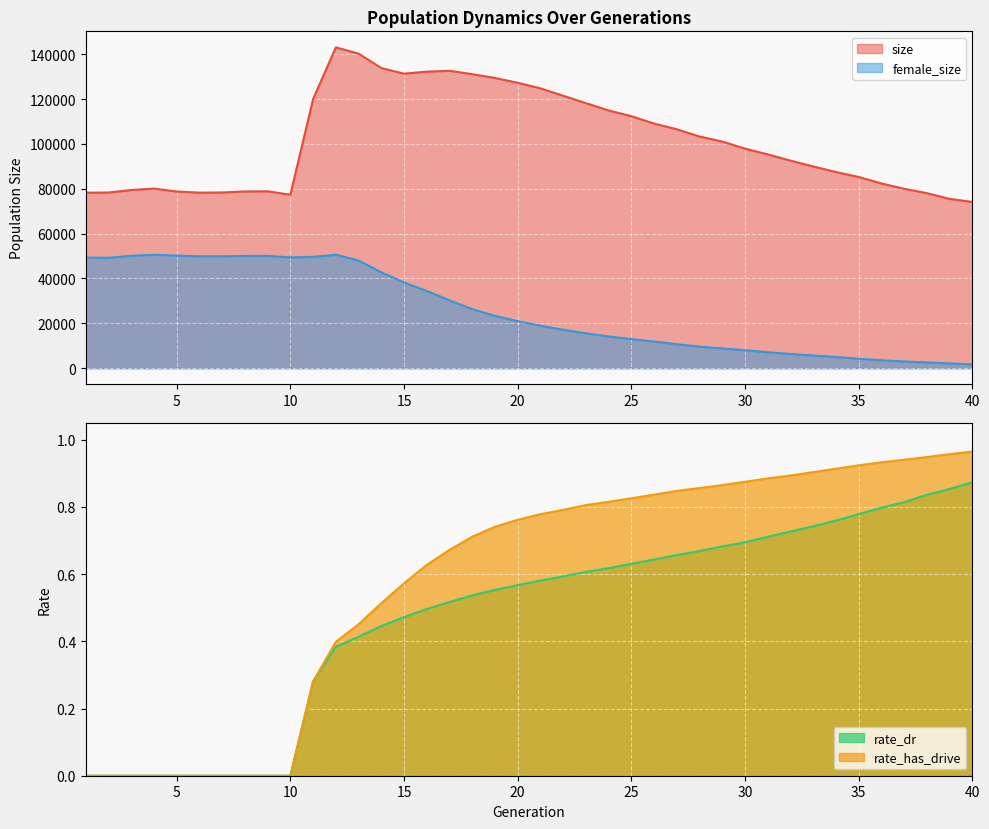

How many lines are shown in the chart?

4